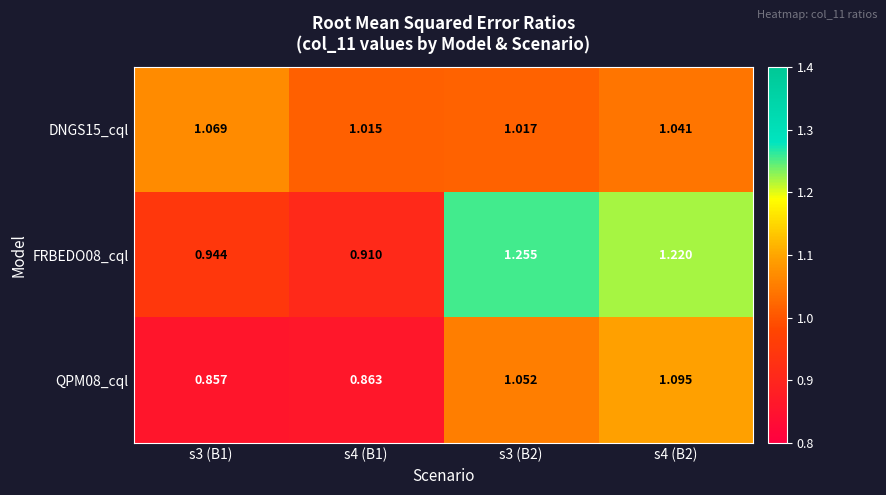

Is the value of DNGS15_cql at s3 (B2) greater than the value of QPM08_cql at s3 (B2)?

No